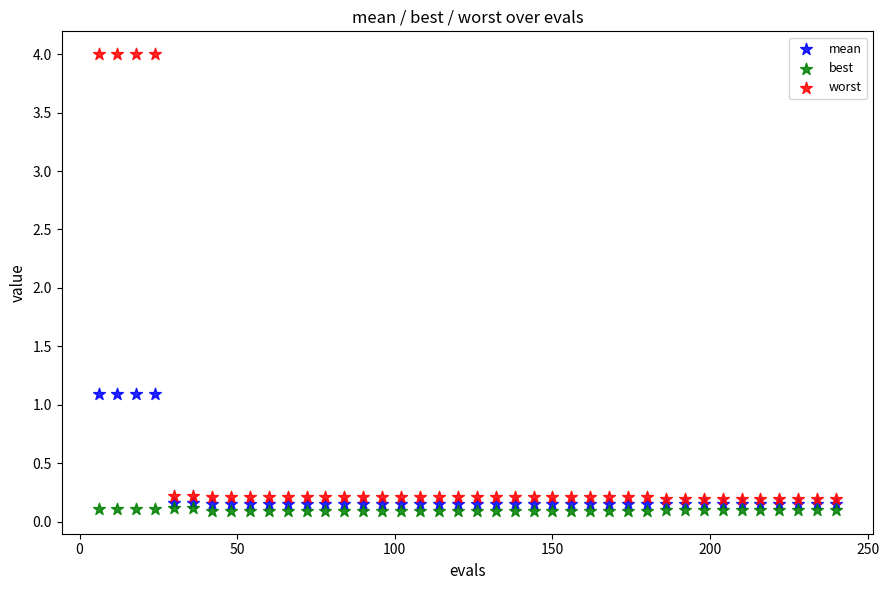

Across all data points, what is the range of Y values (max minus min)?

3.9